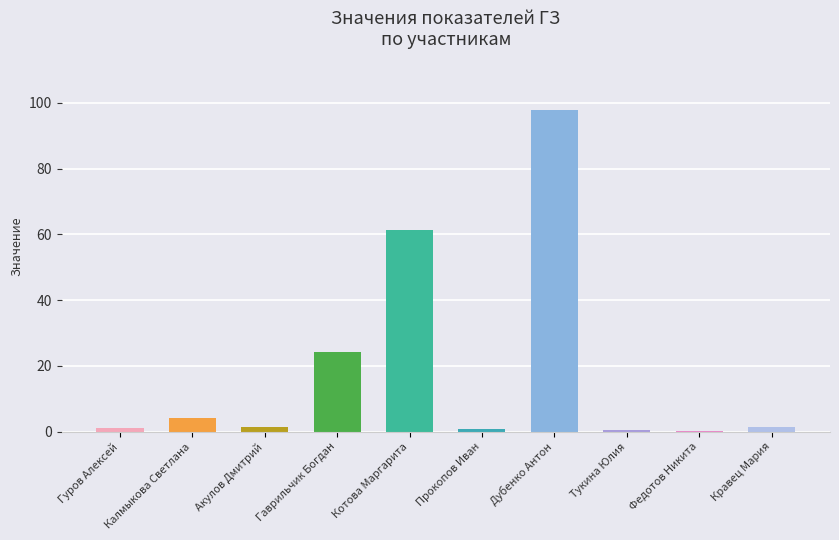

The chart shows a value of 97.9 at Дубенко Антон. True or false?

True